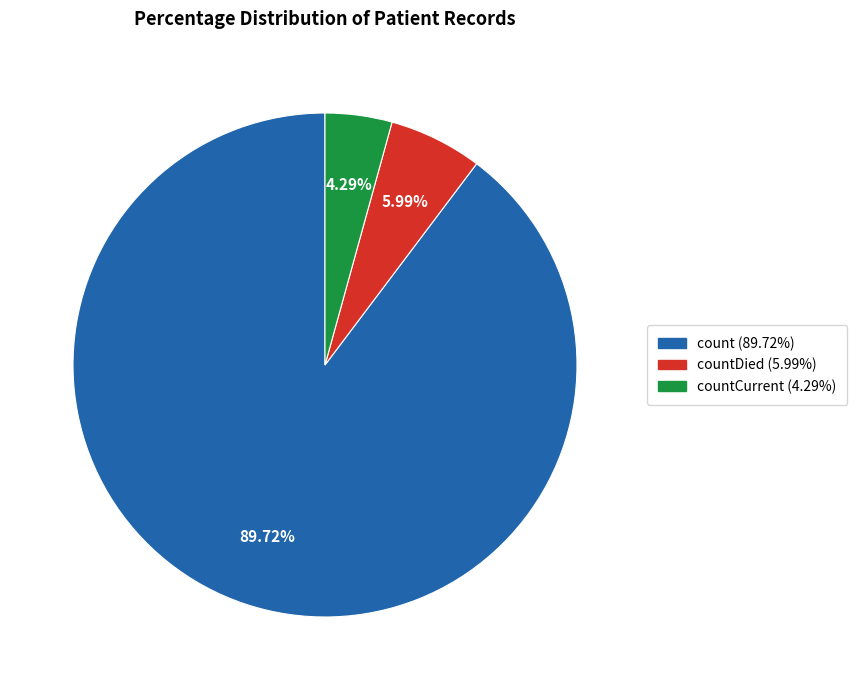

Is there a majority slice in this chart?

Yes